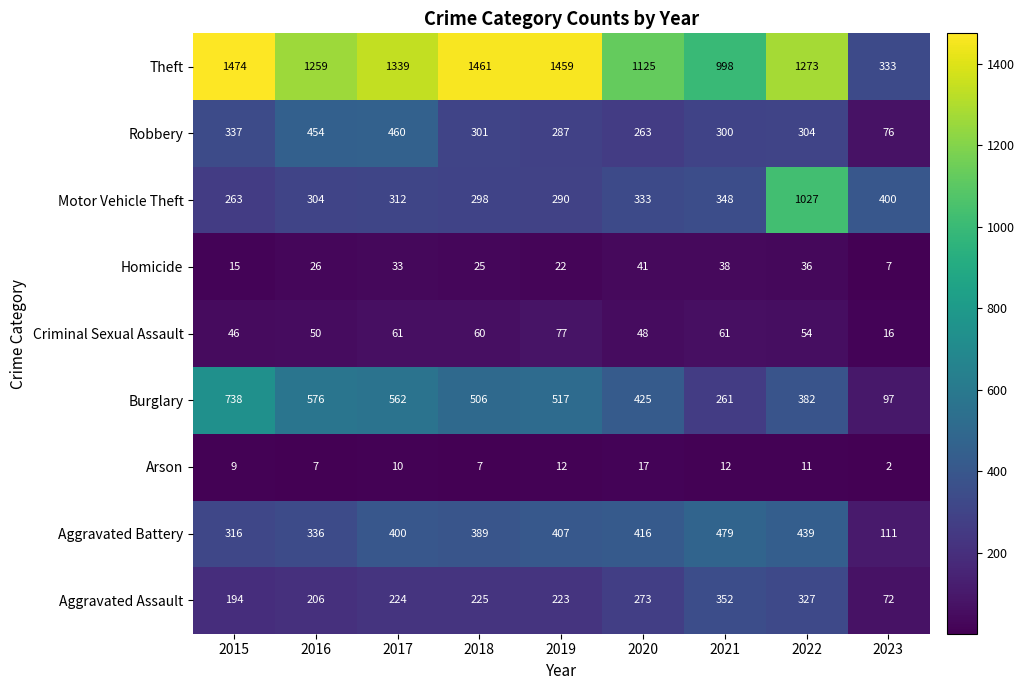

At 2023, list the series in order from smallest to largest.

Arson, Homicide, Criminal Sexual Assault, Aggravated Assault, Robbery, Burglary, Aggravated Battery, Theft, Motor Vehicle Theft